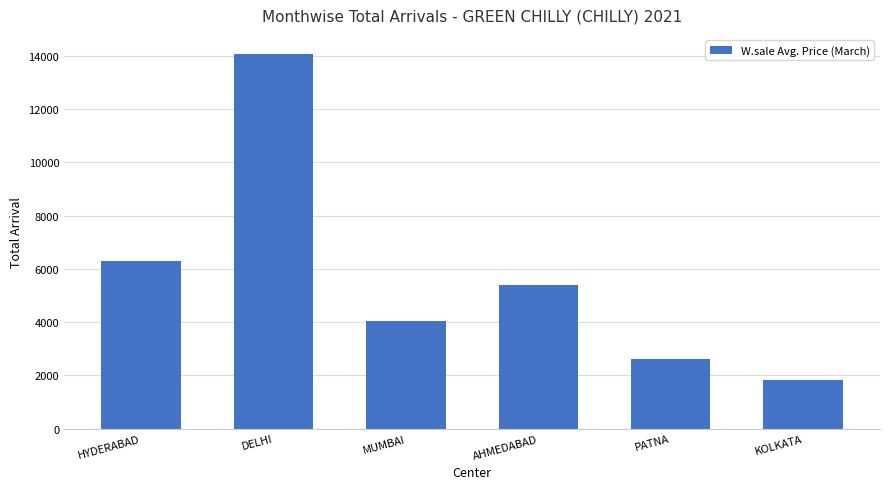

What is the difference between the maximum and minimum values?

12238